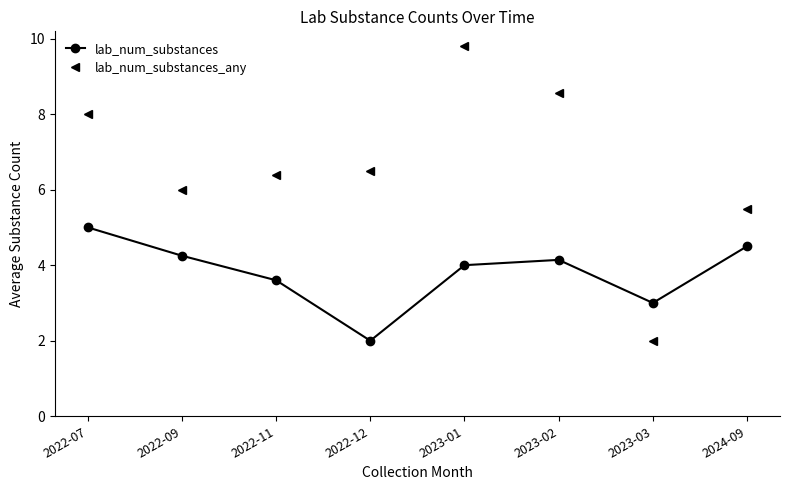

What is the value of the lab_num_substances_any point at the 1st from the left?

8.0